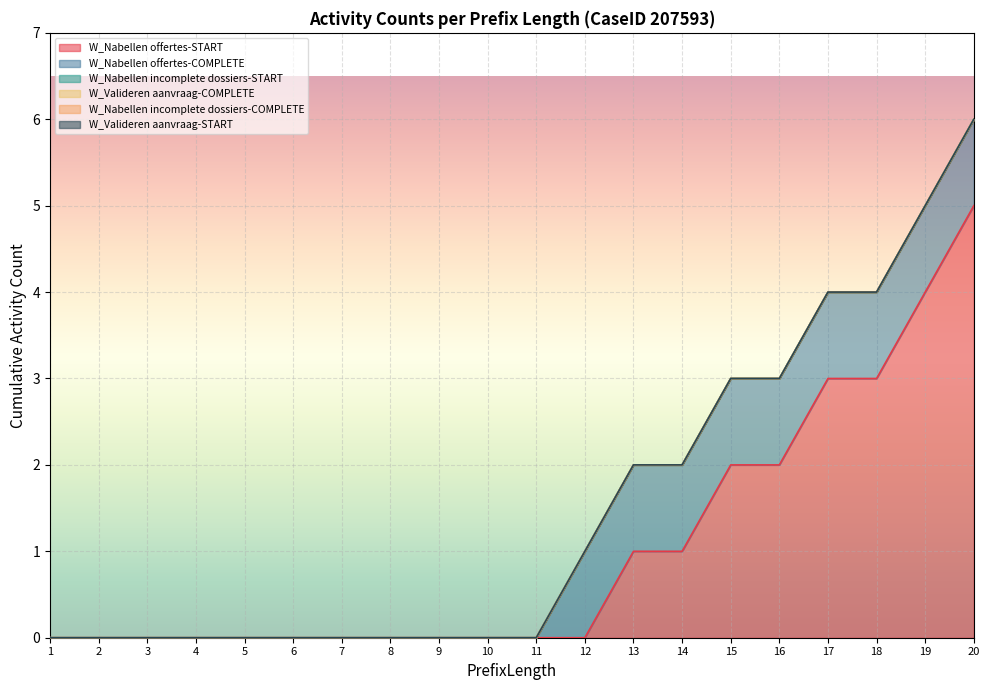

At how many categories does at least one series exceed 1?

6